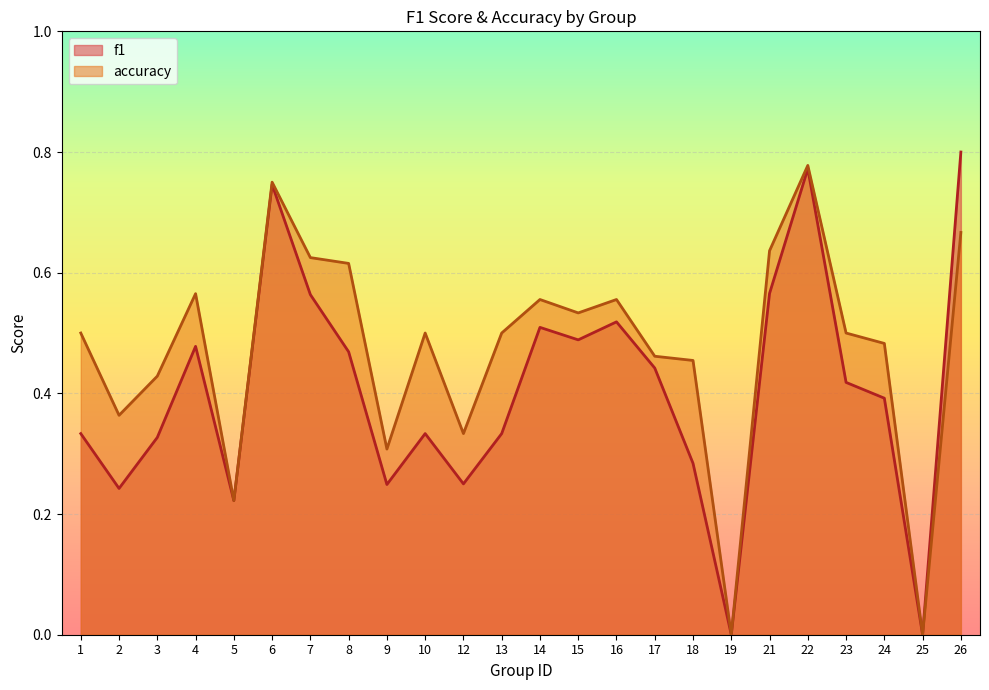

List the labels in order of f1 value, largest first.

26, 22, 6, 21, 7, 16, 14, 15, 4, 8, 17, 23, 24, 1, 10, 13, 3, 18, 12, 9, 2, 5, 19, 25